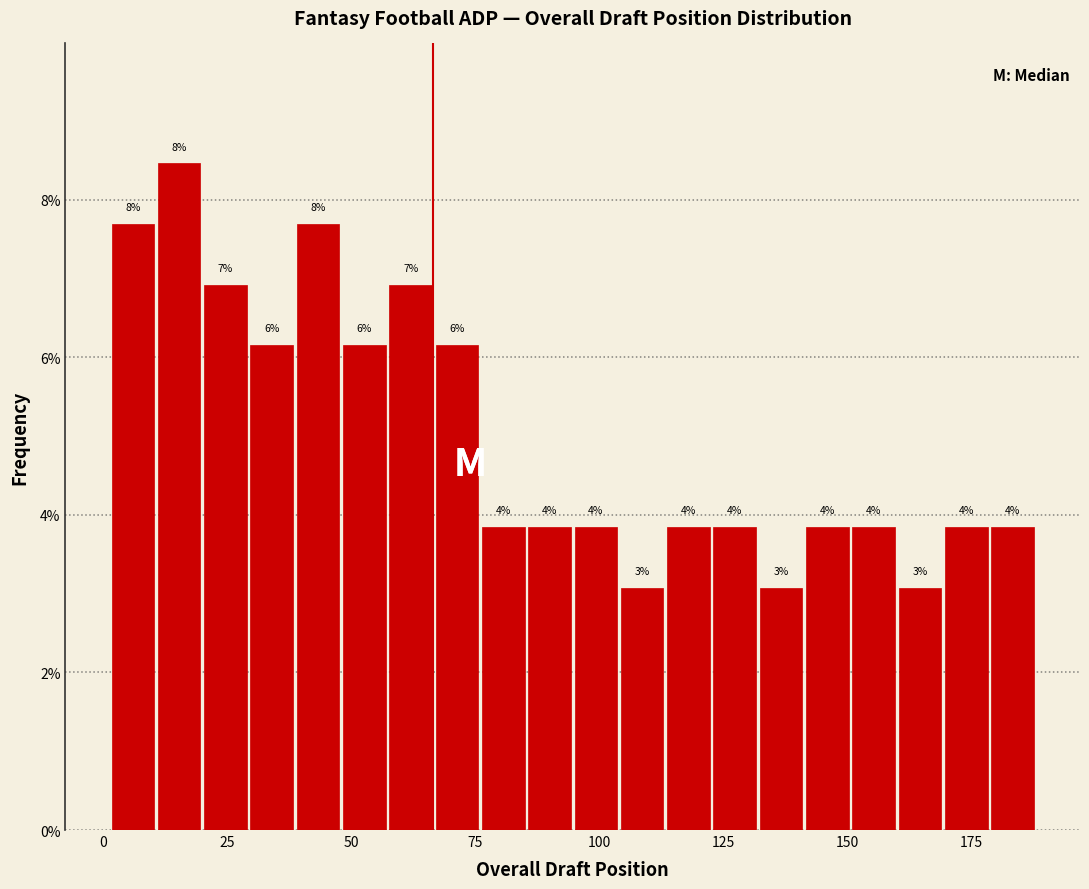

Around what value on the x-axis is the tallest bar? Give the approximate position of its centre, as read against the axis.

15